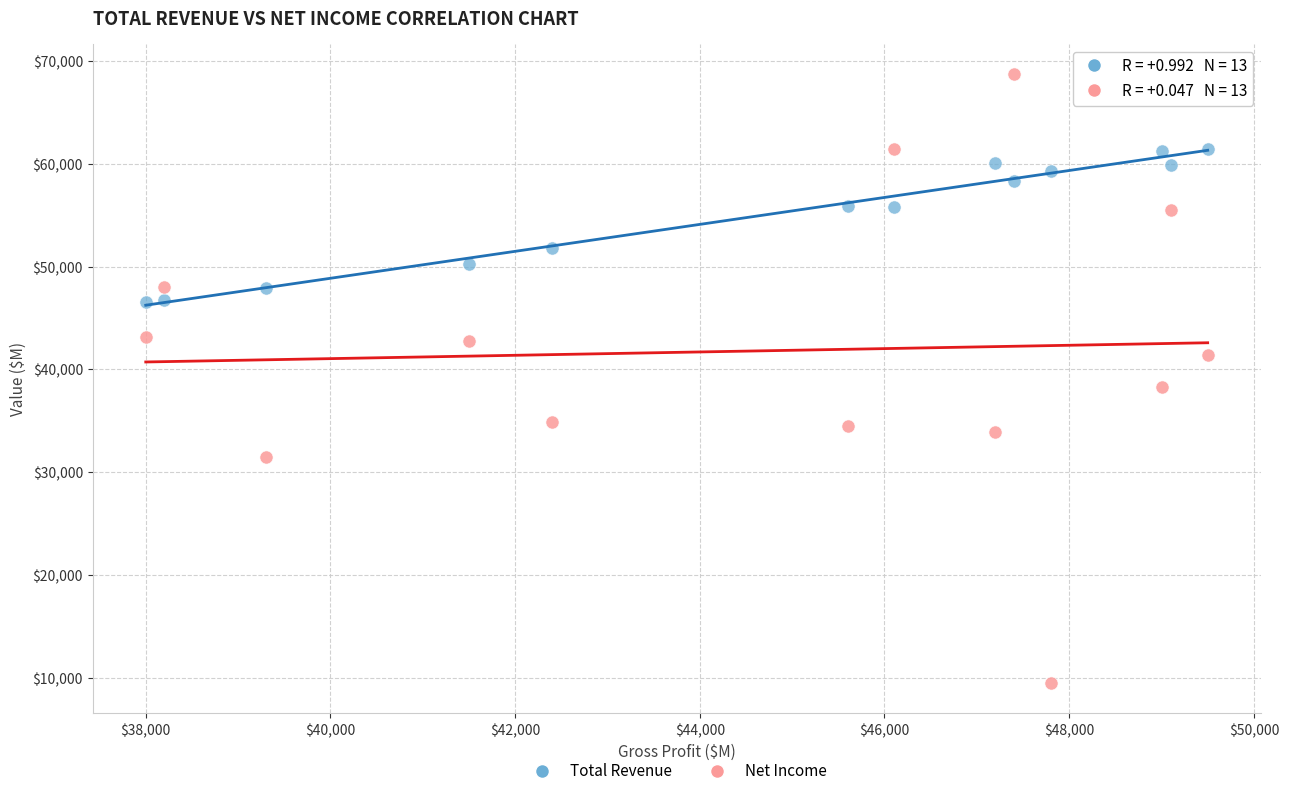

Across all data points, what is the range of X values (max minus min)?

11500